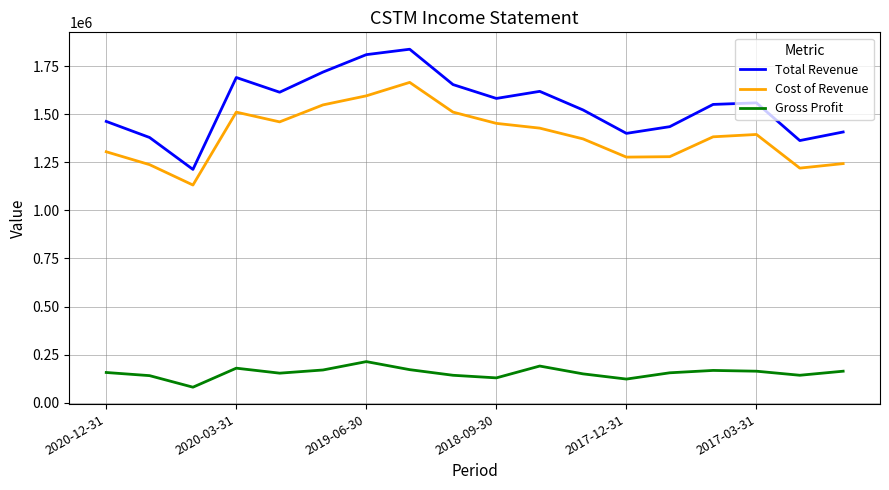

What is the difference between the maximum and minimum values in the Cost of Revenue series?

533400